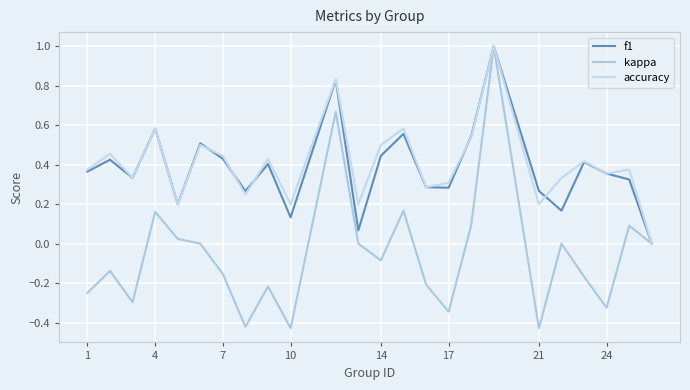

Is this an area chart (filled region under the line)?

No